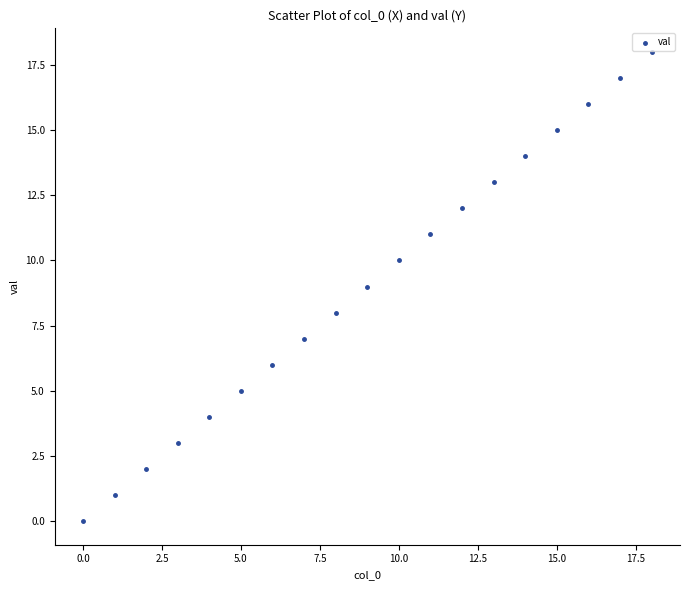

What is the range of Y values (max minus min)?

18